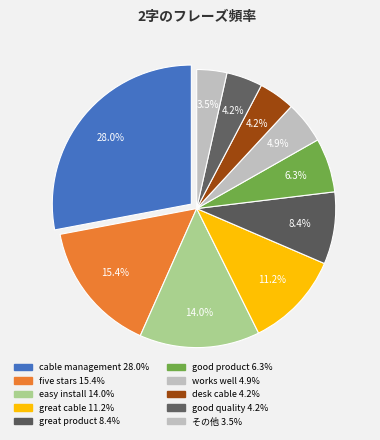

How many segments does this pie chart have?

10